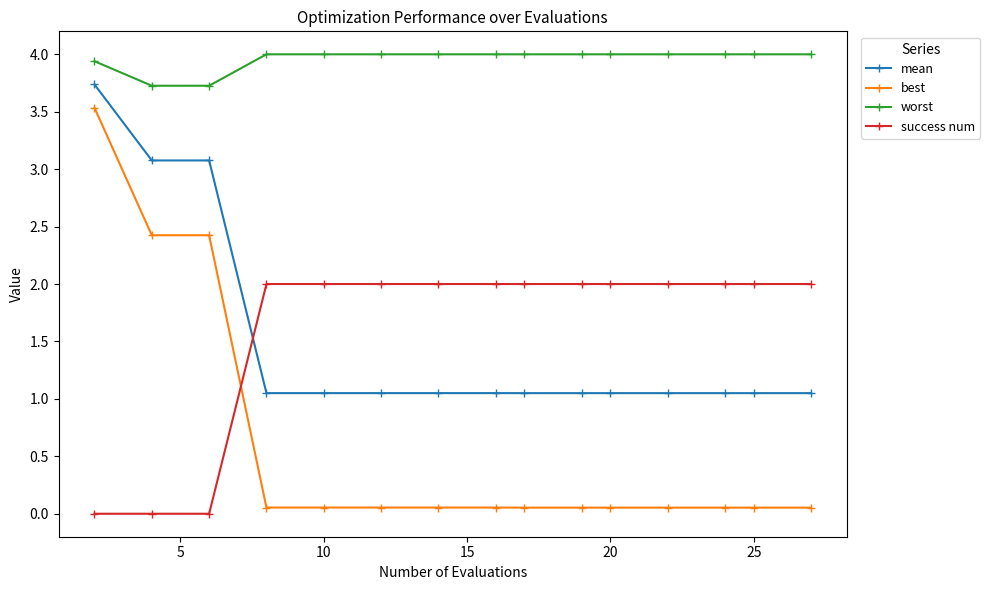

What is the average value of the mean series?

1.5